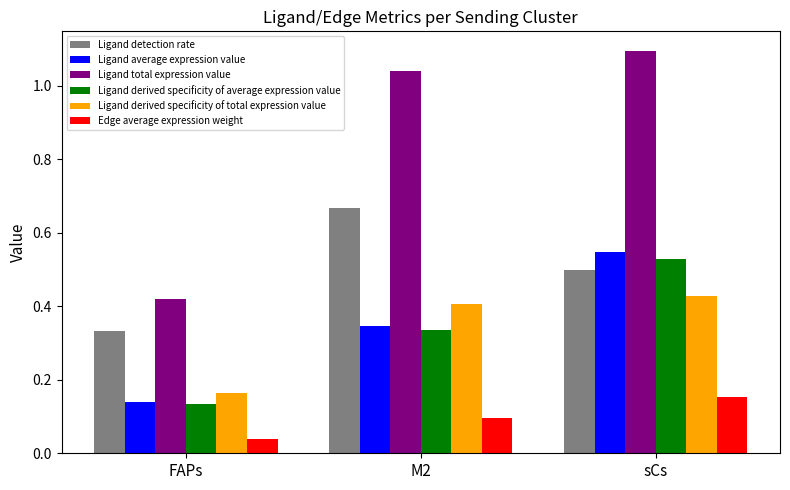

What are all the series names shown in the legend?

Ligand detection rate, Ligand average expression value, Ligand total expression value, Ligand derived specificity of average expression value, Ligand derived specificity of total expression value, Edge average expression weight